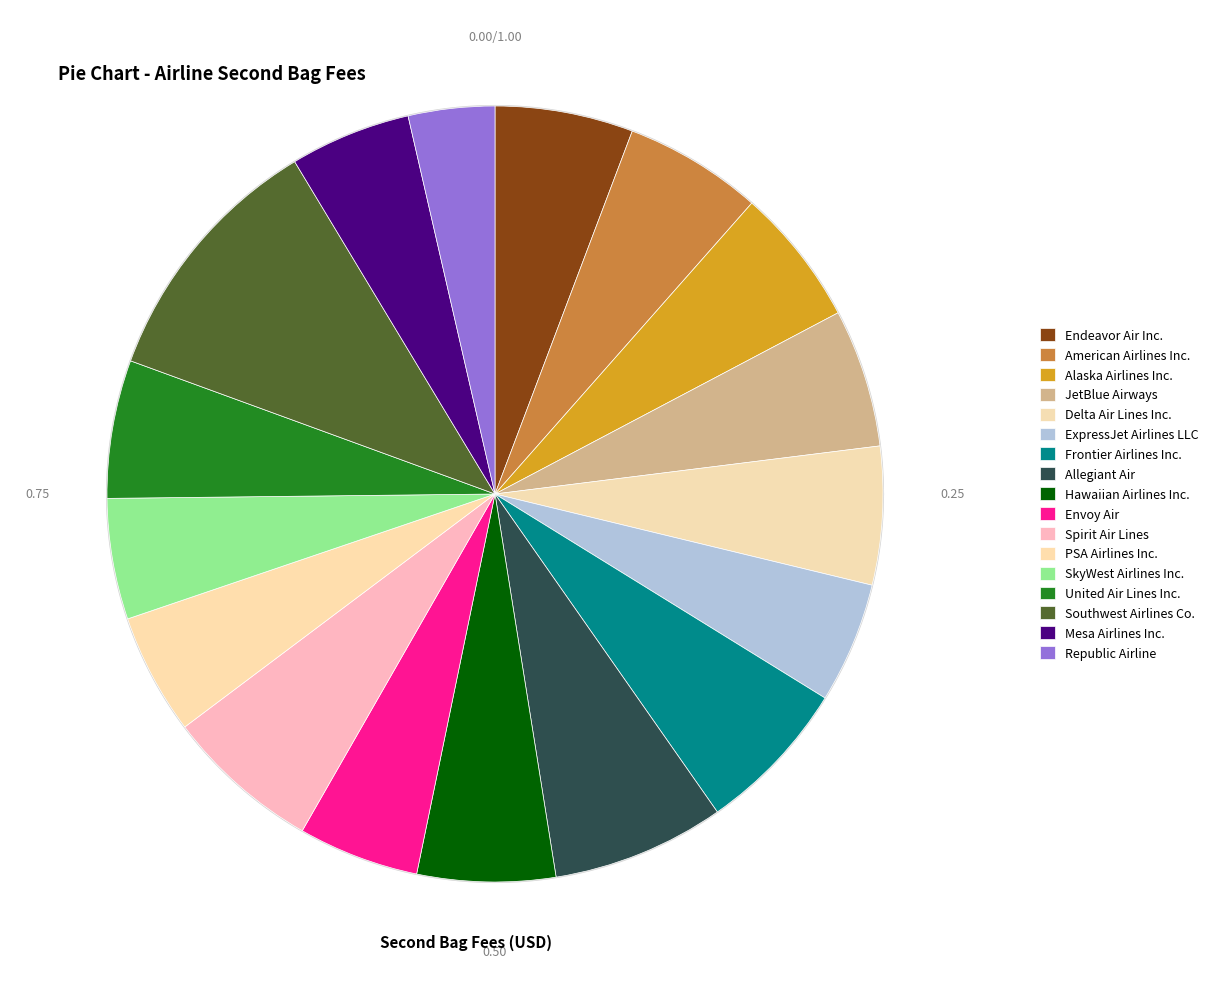

Which slice is the largest?

Southwest Airlines Co.